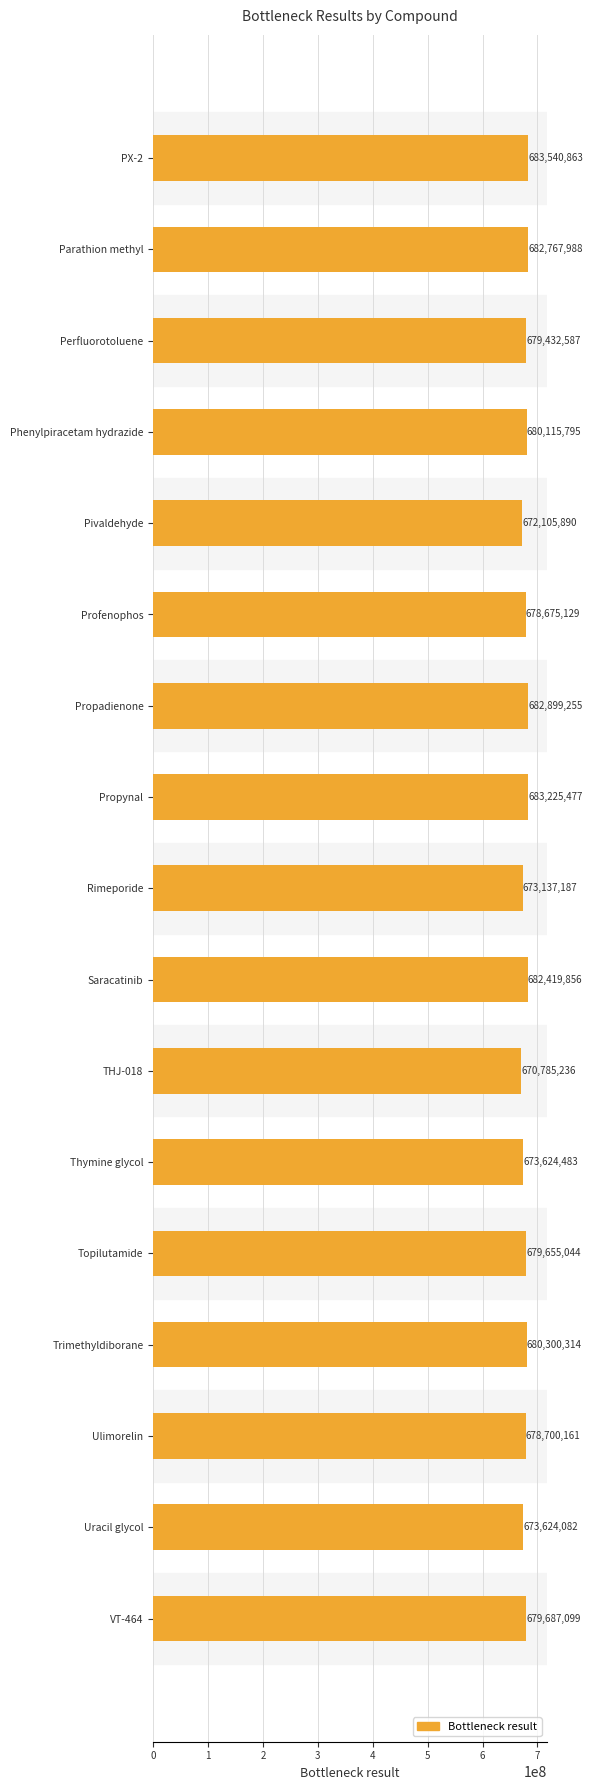

Reading top to bottom, transcribe all the data shown in this chart.

PX-2=683540863	Parathion methyl=682767988	Perfluorotoluene=679432587	Phenylpiracetam hydrazide=680115795	Pivaldehyde=672105890	Profenophos=678675129	Propadienone=682899255	Propynal=683225477	Rimeporide=673137187	Saracatinib=682419856	THJ-018=670785236	Thymine glycol=673624483	Topilutamide=679655044	Trimethyldiborane=680300314	Ulimorelin=678700161	Uracil glycol=673624082	VT-464=679687099